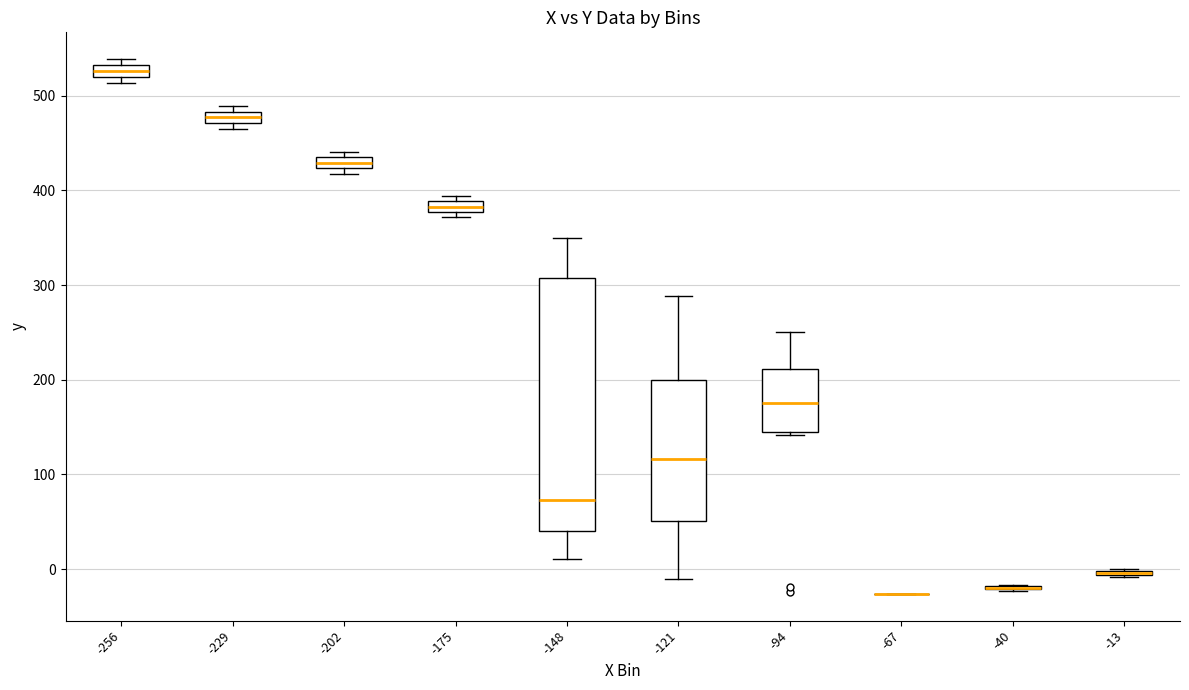

Comparing the boxes themselves (not the whiskers), which one is the tallest?

-148